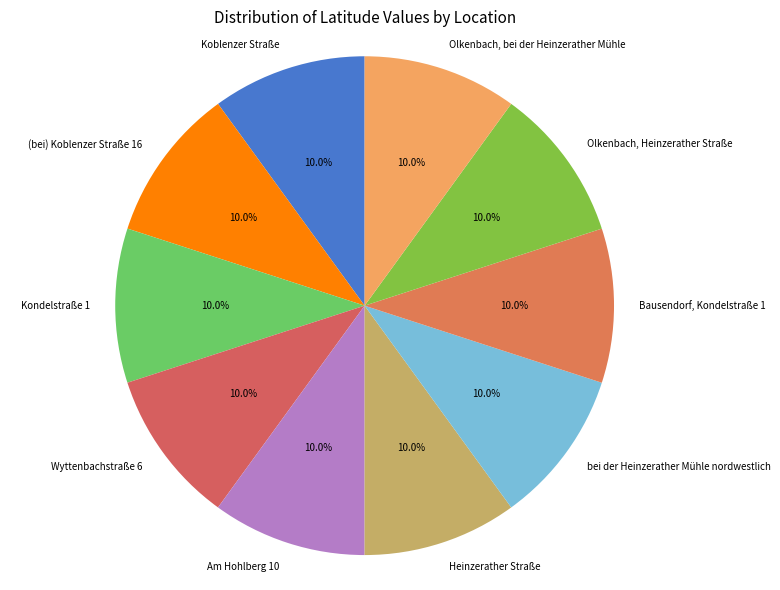

Count the number of slices in the pie.

10